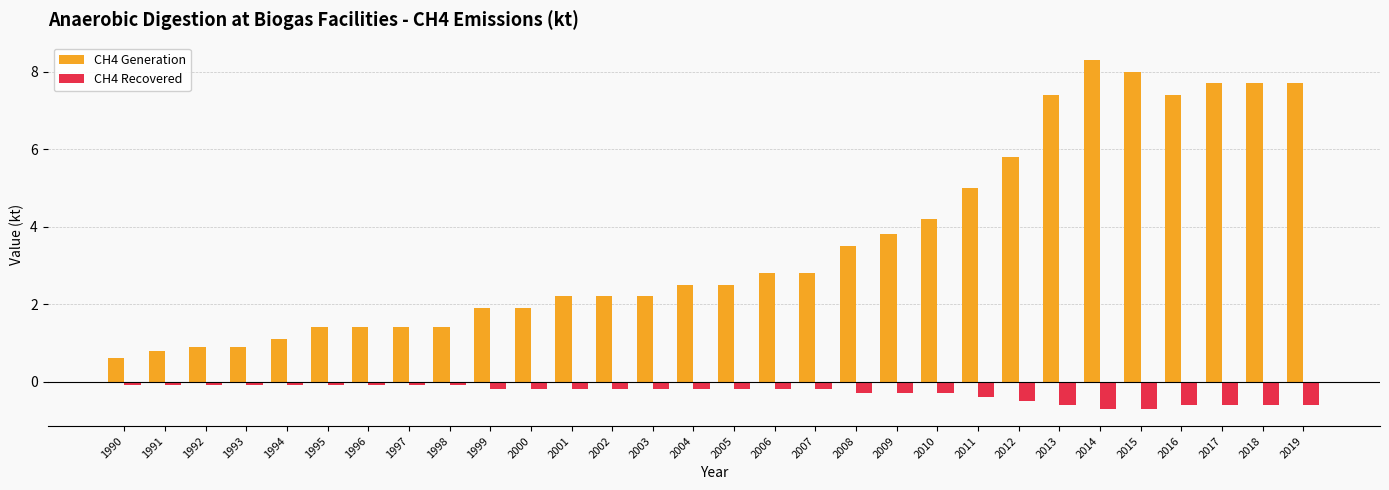

Does the chart contain any negative values?

Yes